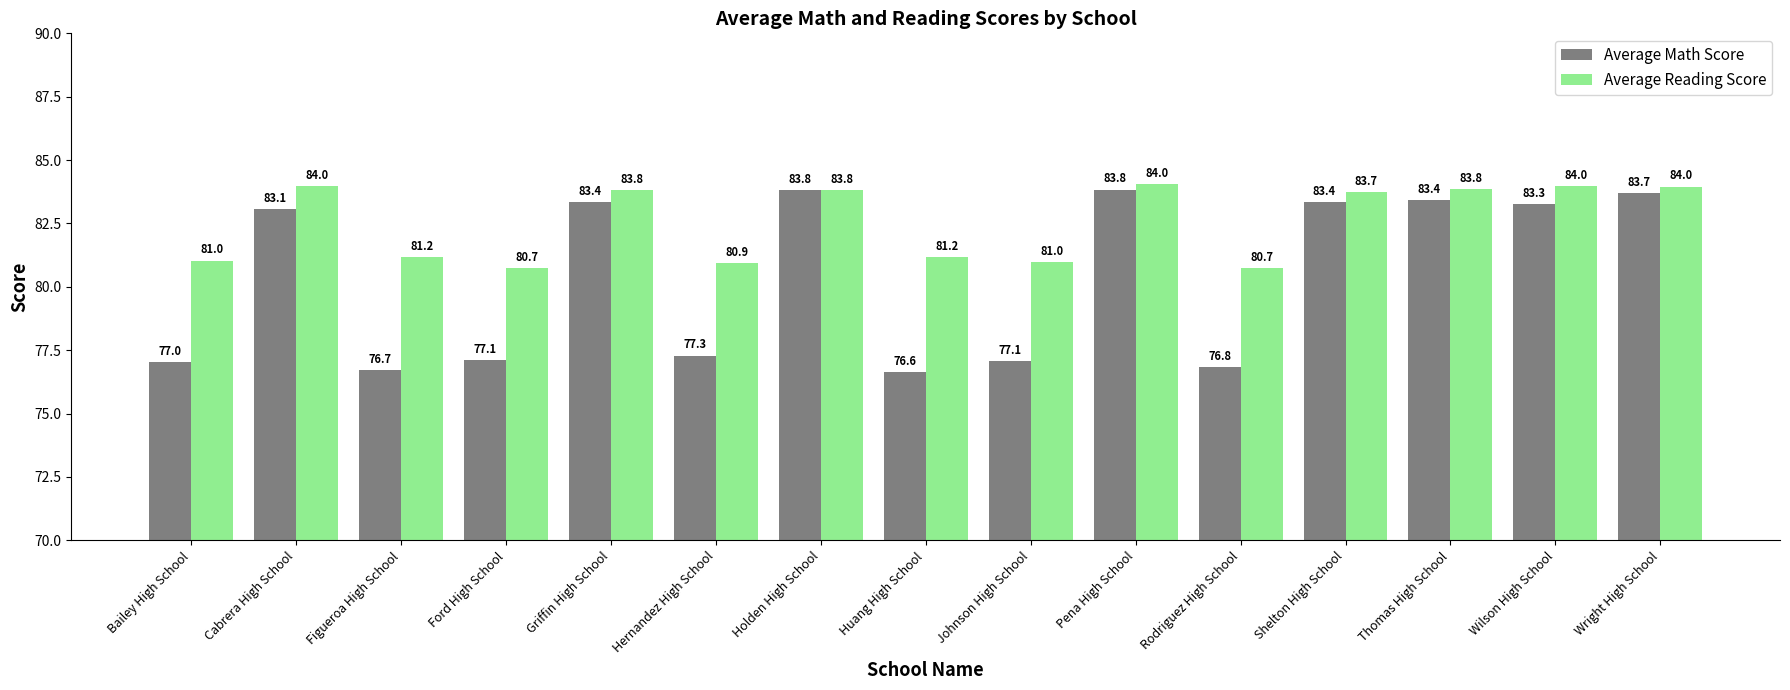

The Average Reading Score series shows 40.1 at Wilson High School. True or false?

False